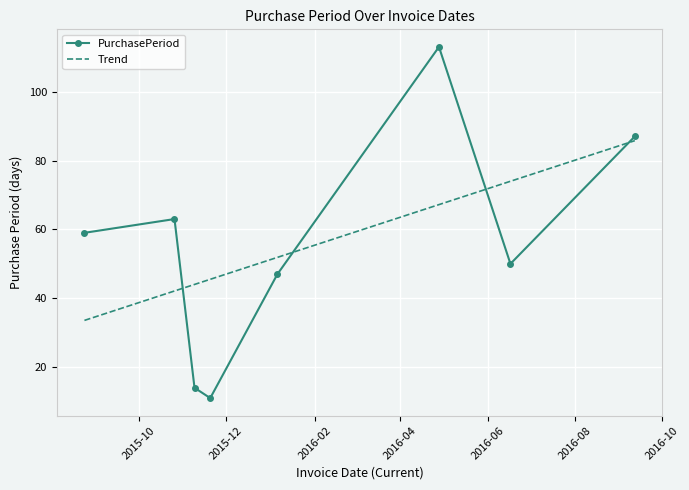

True or false: Trend and PurchasePeriod intersect in this chart.

True